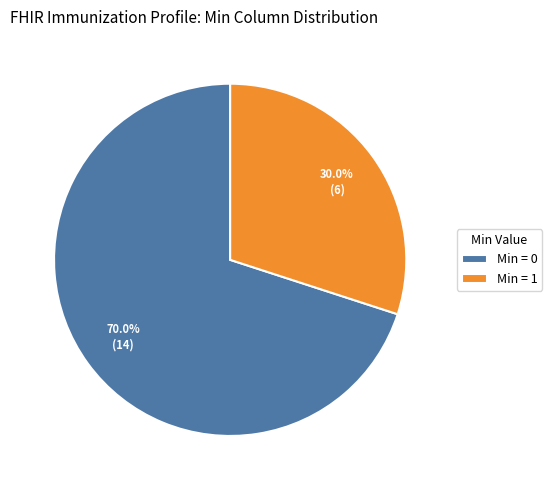

Which category has the biggest portion of the pie?

Min = 0